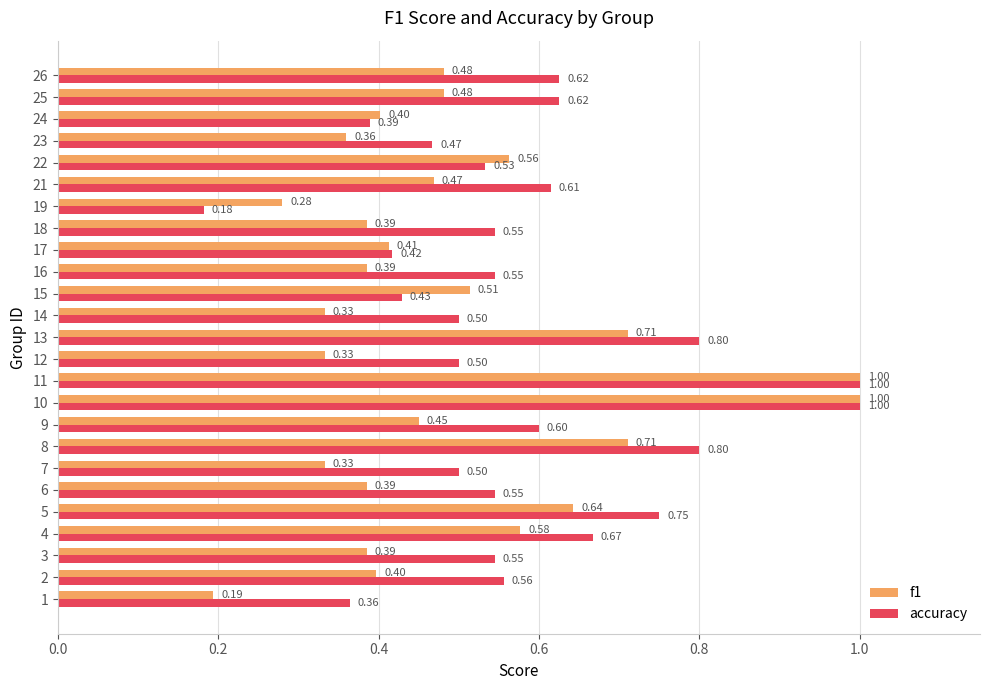

Is the value of accuracy at 13 greater than the value of f1 at 3?

Yes